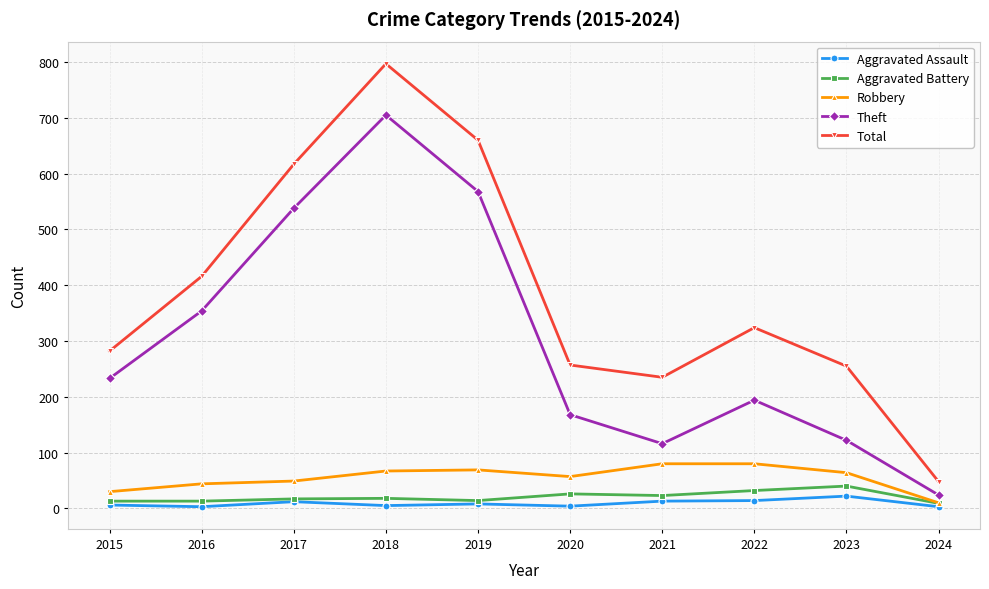

What is the total value across all series at 2020?

512